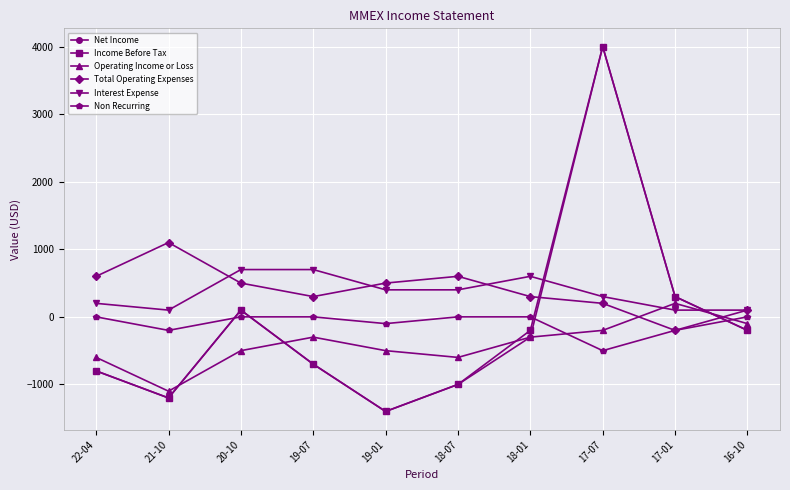

Where does the Net Income series first go above -300?

20-10